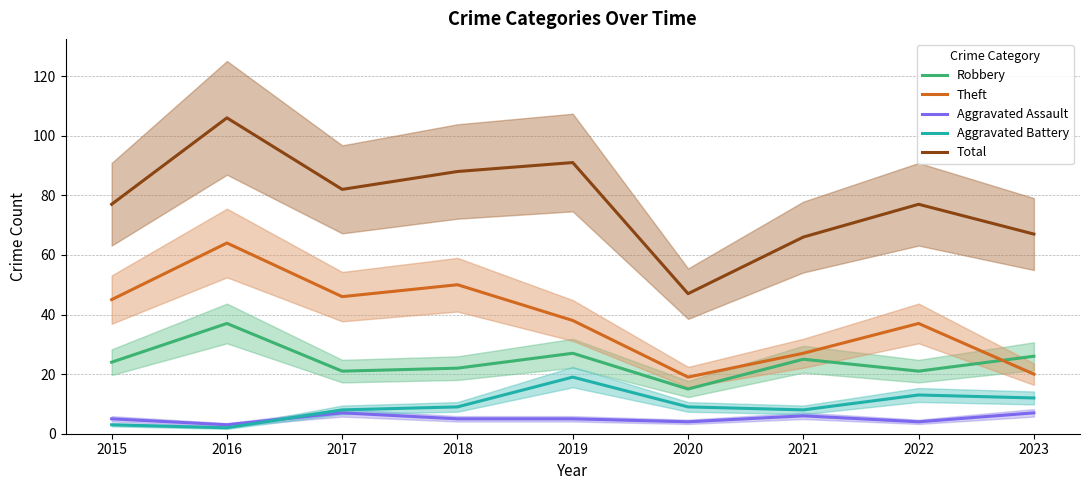

Reading right to left, extract all data points from this chart.

Robbery: 2023=26	2022=21	2021=25	2020=15	2019=27	2018=22	2017=21	2016=37	2015=24
Theft: 2023=20	2022=37	2021=27	2020=19	2019=38	2018=50	2017=46	2016=64	2015=45
Aggravated Assault: 2023=7	2022=4	2021=6	2020=4	2019=5	2018=5	2017=7	2016=3	2015=5
Aggravated Battery: 2023=12	2022=13	2021=8	2020=9	2019=19	2018=9	2017=8	2016=2	2015=3
Total: 2023=67	2022=77	2021=66	2020=47	2019=91	2018=88	2017=82	2016=106	2015=77